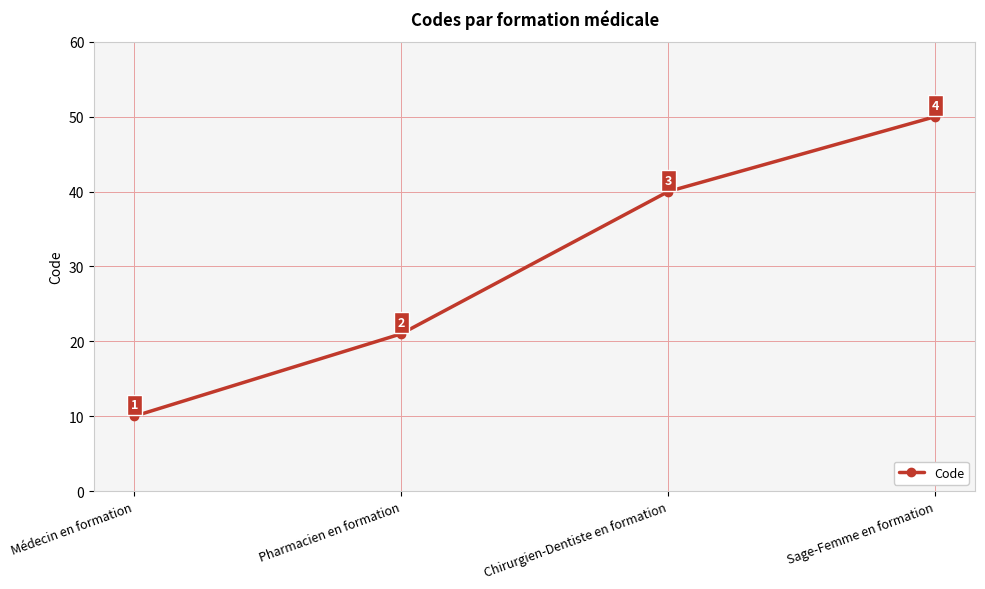

What position from the right is Chirurgien-Dentiste en formation?

2